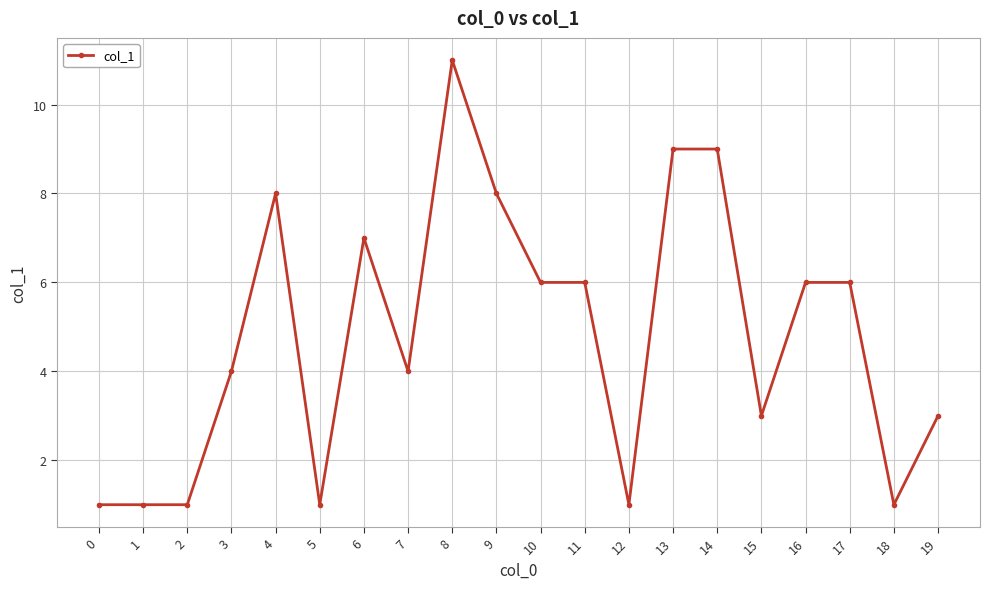

Is it true that the value at 5 is 0?

False